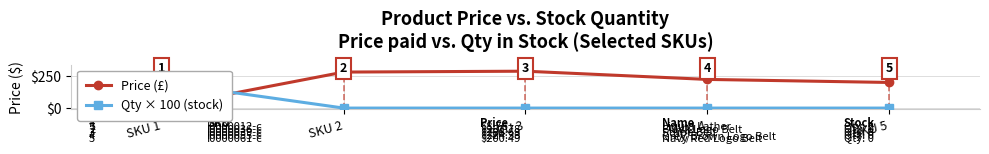

How many series are shown in this chart?

2